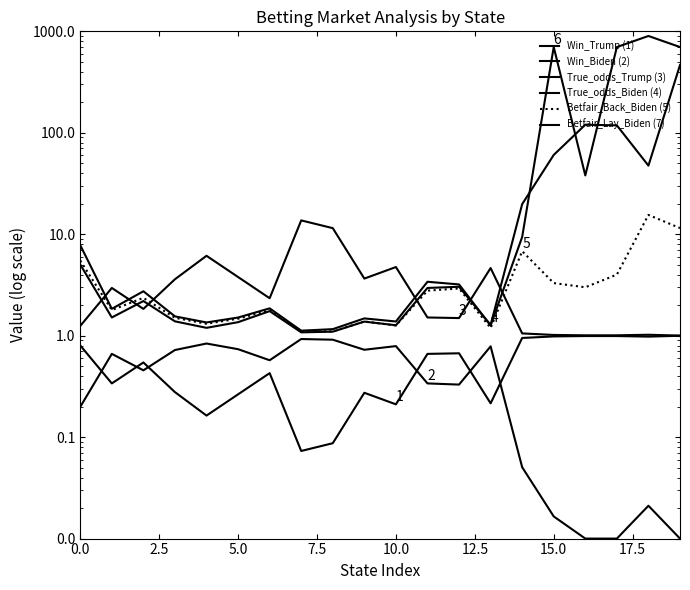

The True_odds_Biden (4) series shows 2.1 at 11. True or false?

False